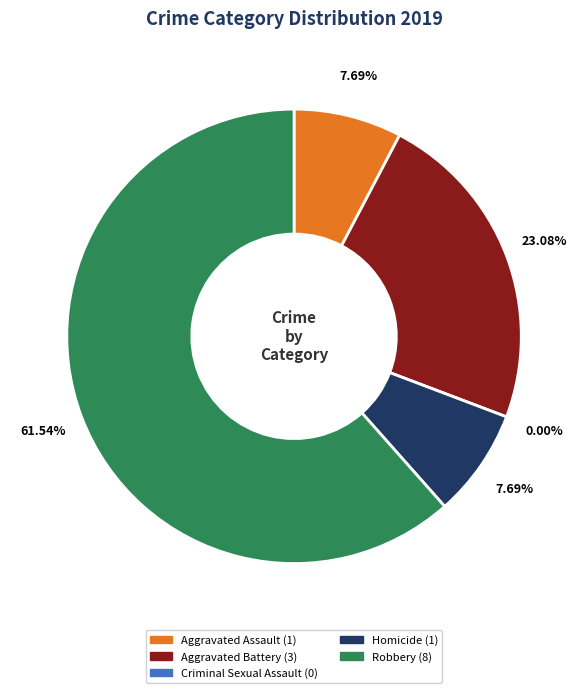

What is the change in value from Homicide to Robbery?

+7